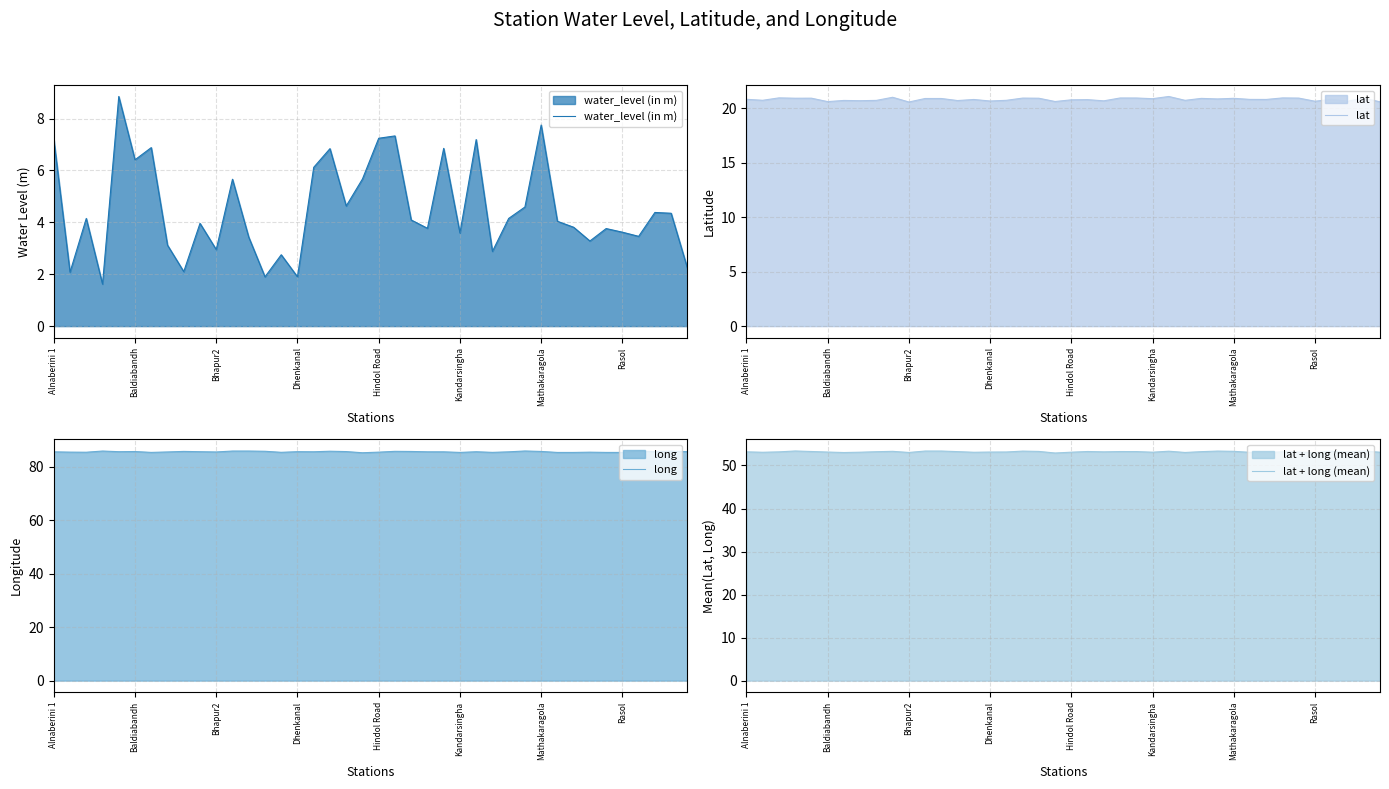

True or false: lat has a value of 20.8 at Hindol Road.

True